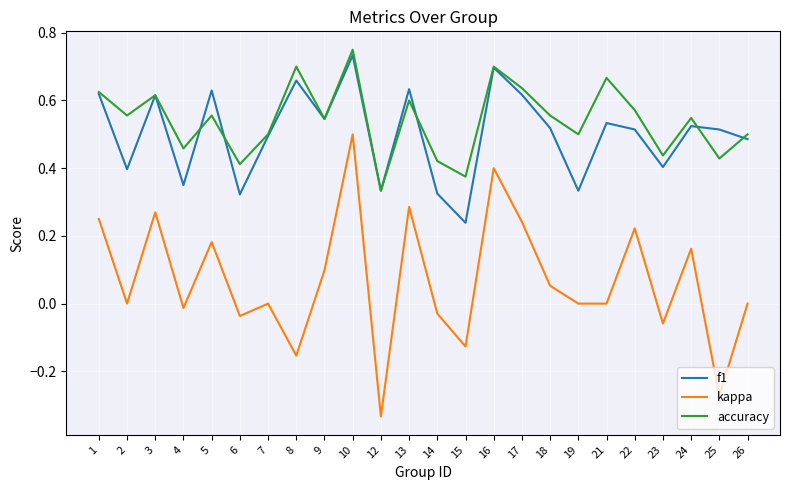

The value of kappa at 19 is 0.5. True or false?

False